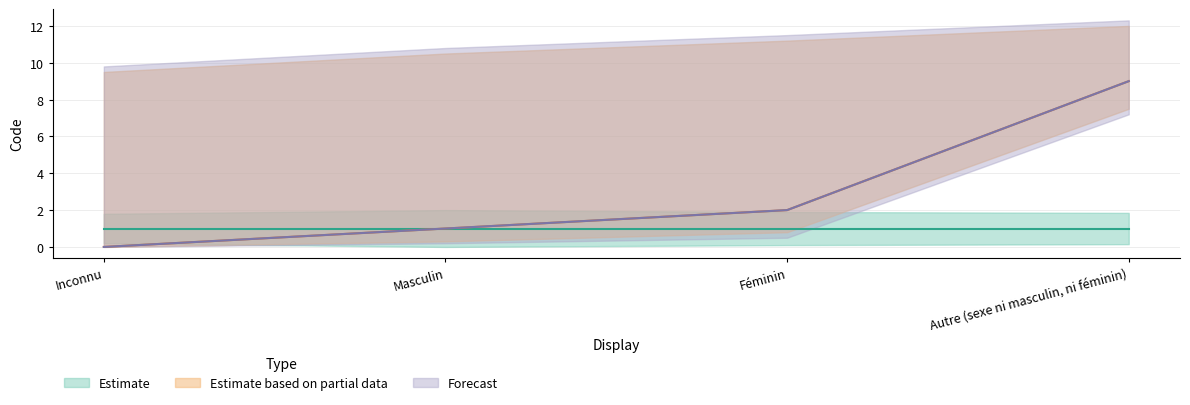

True or false: Forecast and Estimate based on partial data cross at least once.

False